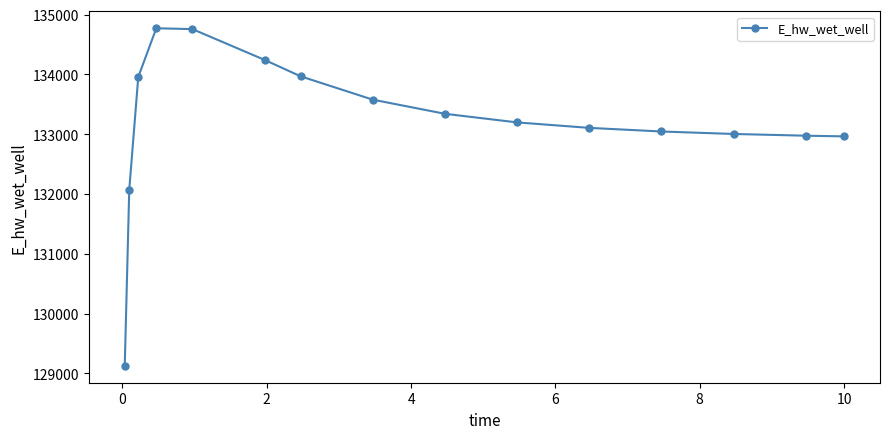

What is the value of the 12th point from the left?

133046.1